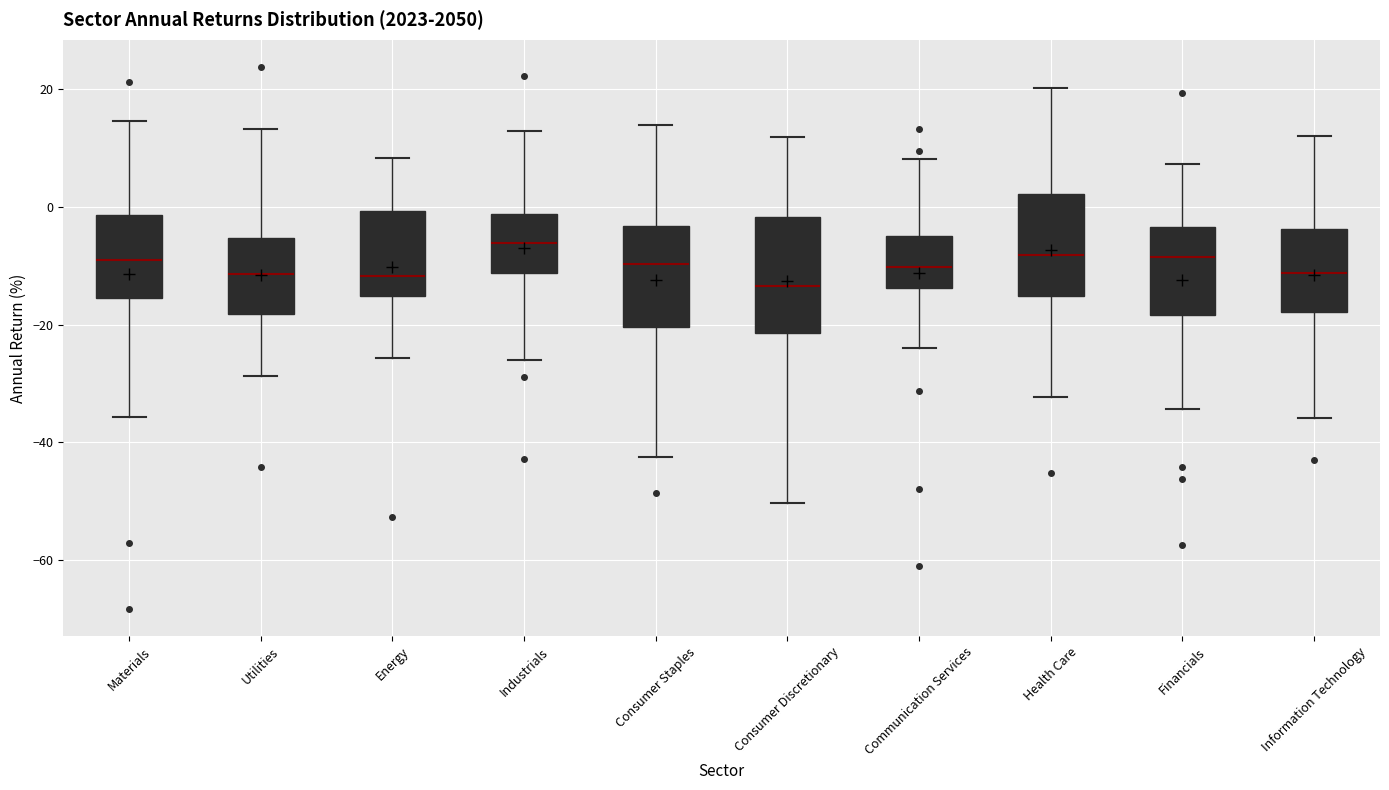

Reading left to right, read every box against the y-axis: the position of its median line, the range the box covers, and the ends of its whiskers. The values are not printed on the chart, so give them approximately, as read against the axis.

Materials: median -8, box -16 to -2, whiskers -36 to 14
Utilities: median -12, box -18 to -6, whiskers -28 to 14
Energy: median -12, box -16 to 0, whiskers -26 to 8
Industrials: median -6, box -12 to -2, whiskers -26 to 12
Consumer Staples: median -10, box -20 to -4, whiskers -42 to 14
Consumer Discretionary: median -14, box -22 to -2, whiskers -50 to 12
Communication Services: median -10, box -14 to -4, whiskers -24 to 8
Health Care: median -8, box -16 to 2, whiskers -32 to 20
Financials: median -8, box -18 to -4, whiskers -34 to 8
Information Technology: median -12, box -18 to -4, whiskers -36 to 12